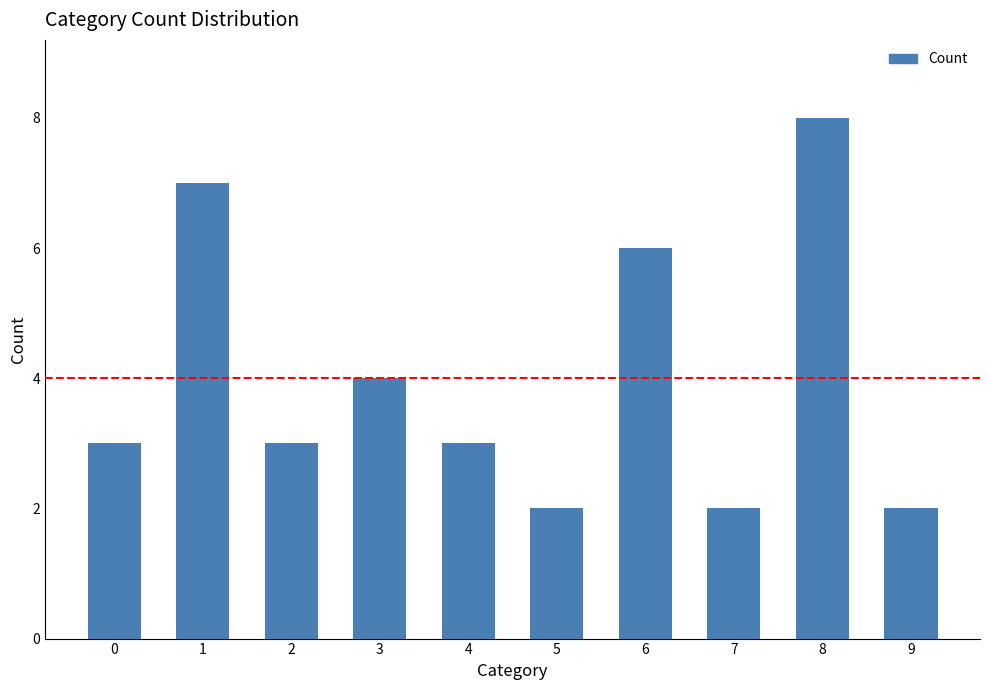

Is it true that the value at 4 is 3?

True